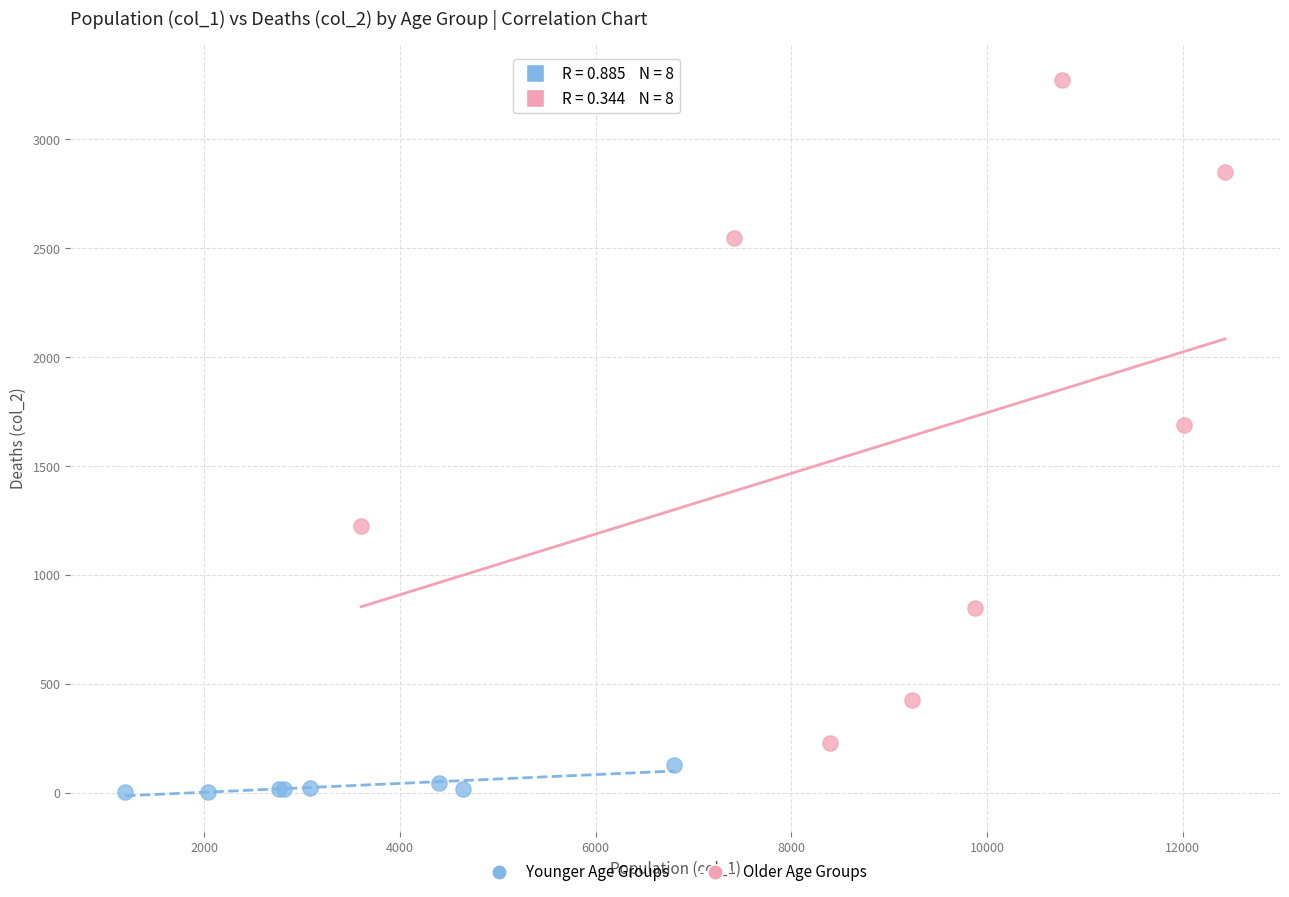

What are all the series names shown in the legend?

Younger Age Groups, Older Age Groups